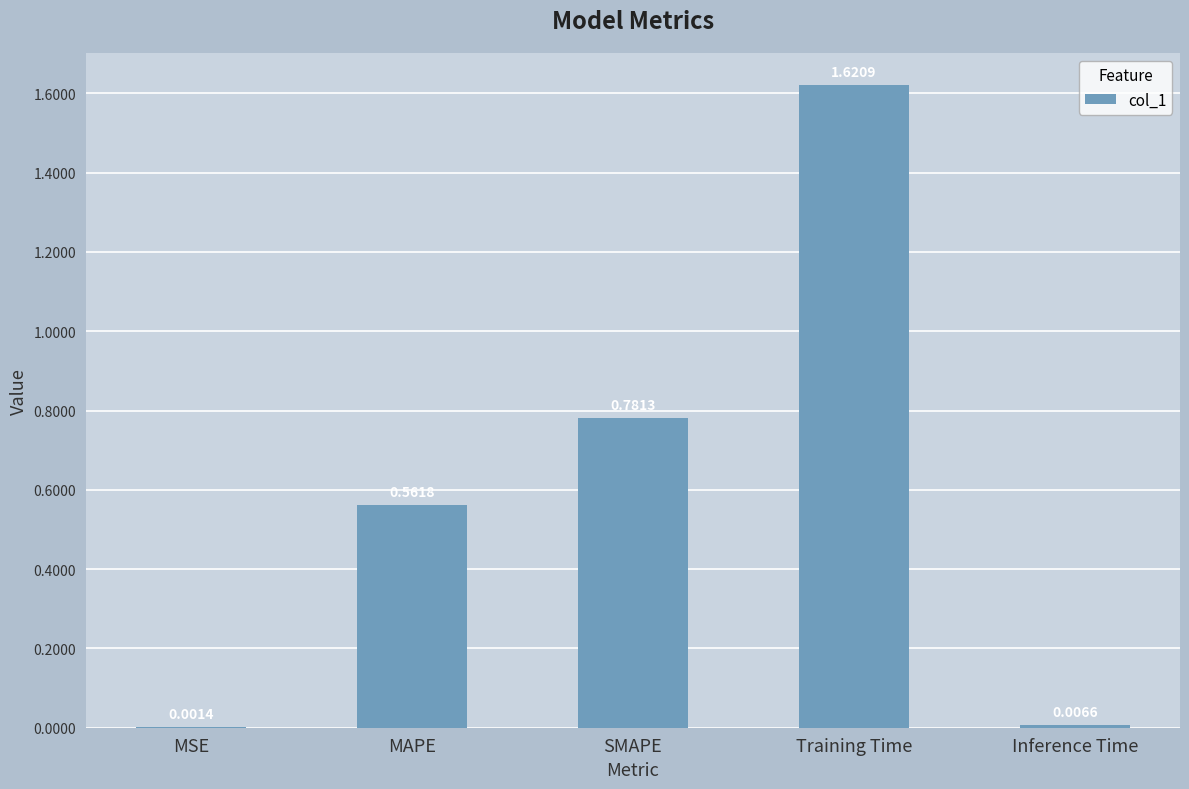

Where is the data nearest to the value 0?

MSE